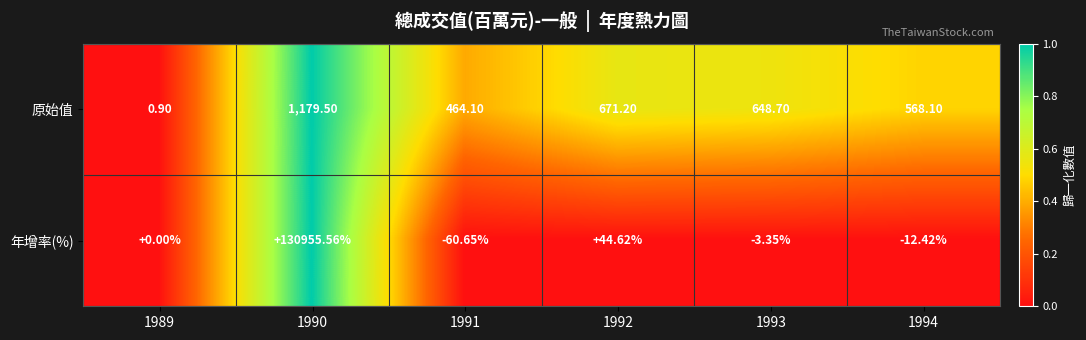

Which category has the lowest value across all series?

1991